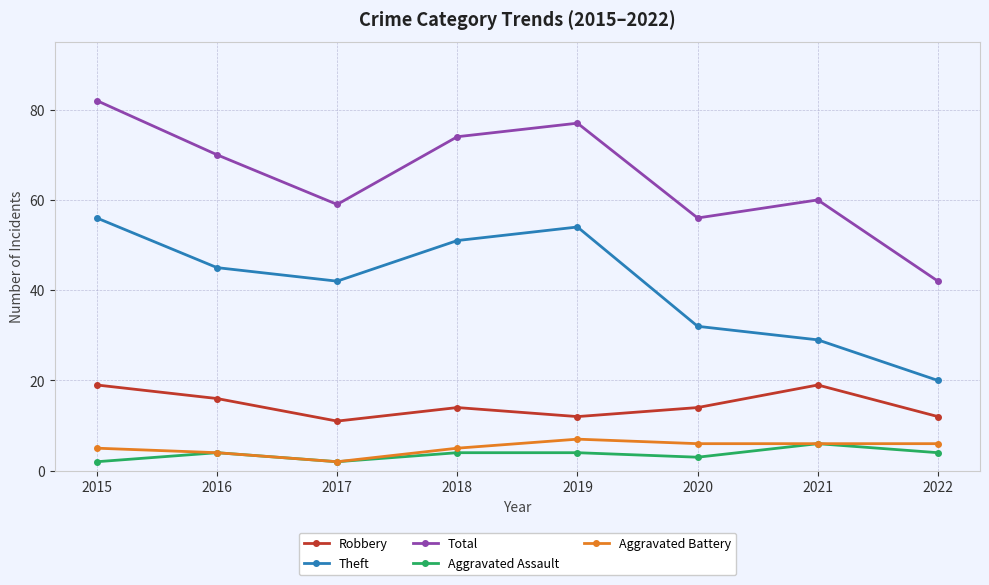

What is the total value across all series at 2022?

84